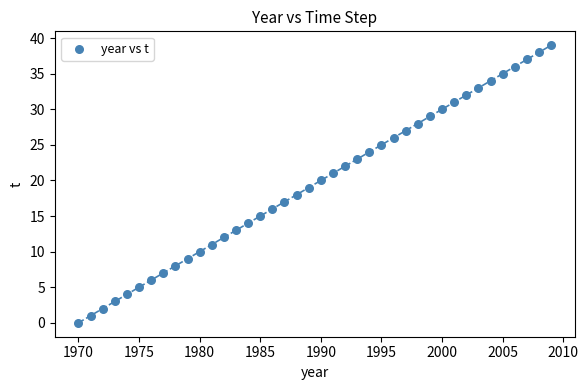

What is the range of Y values (max minus min)?

39